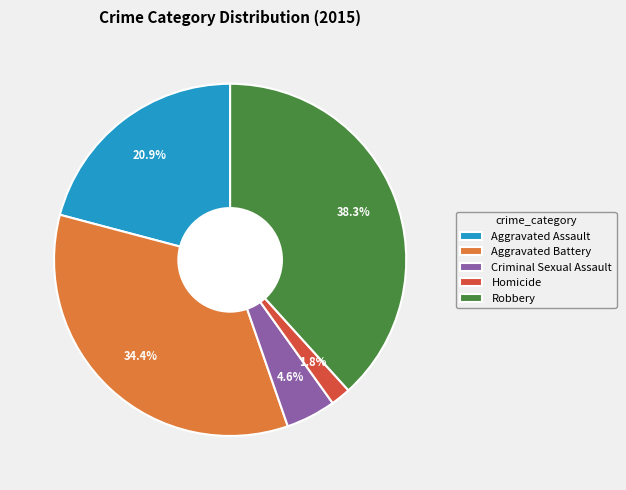

What is the ratio of the value at Aggravated Battery to the value at Robbery?

0.9